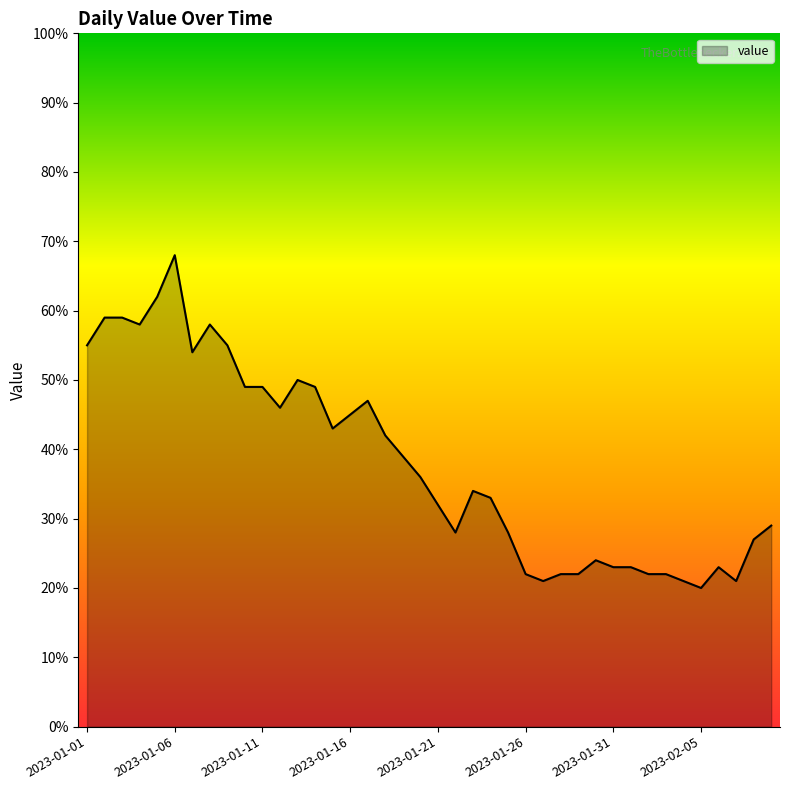

What is the minimum value shown in the chart?

20